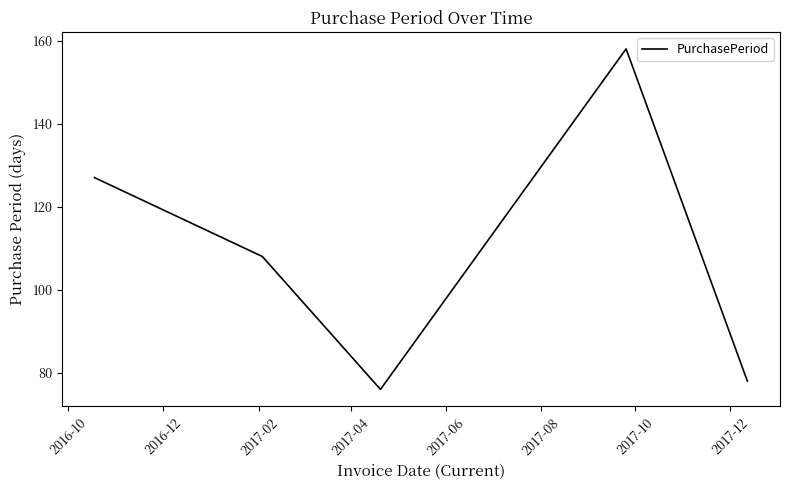

What is the sum of all values?

547